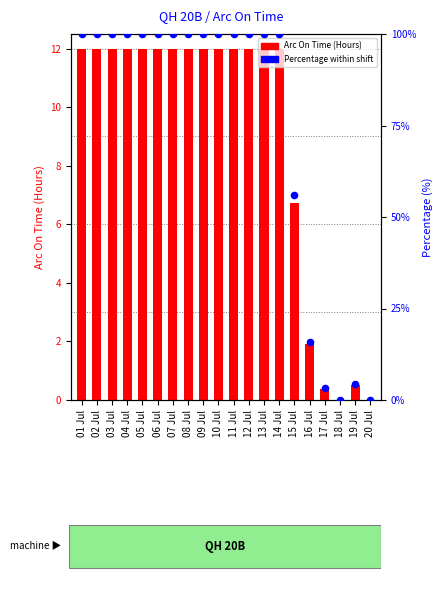

At how many categories does at least one series exceed 68?

14